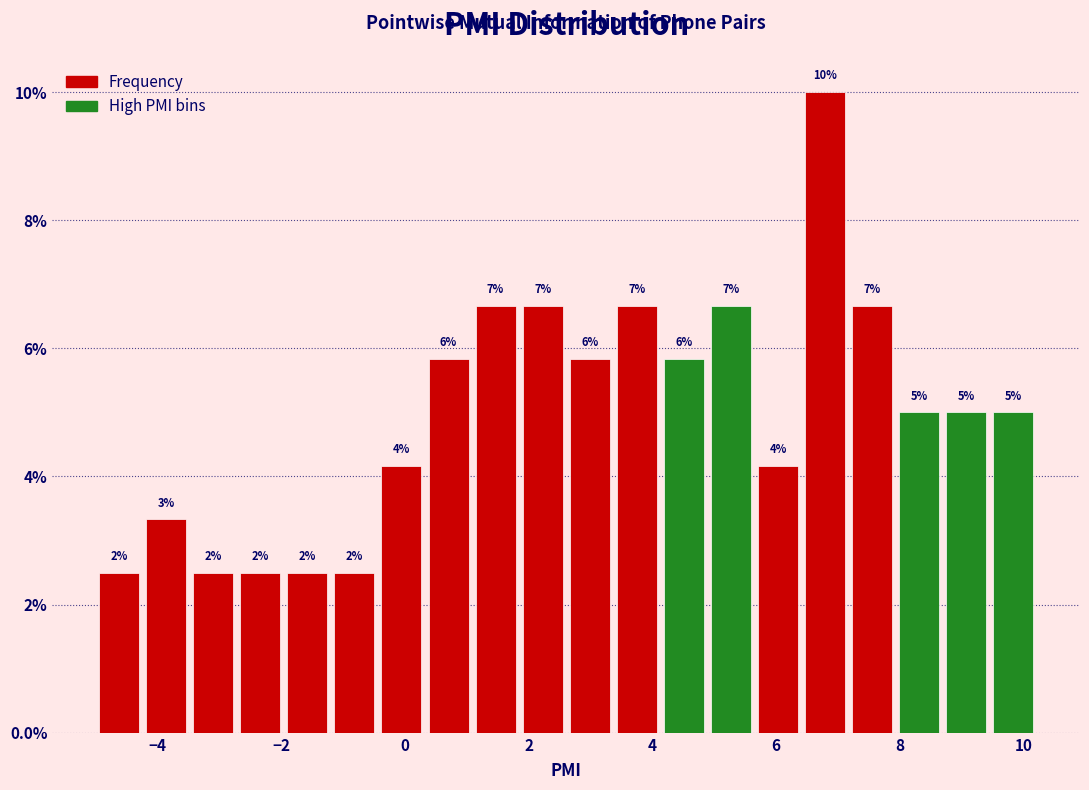

Read against the x-axis, roughly where is the centre of the tallest bar?

6.8